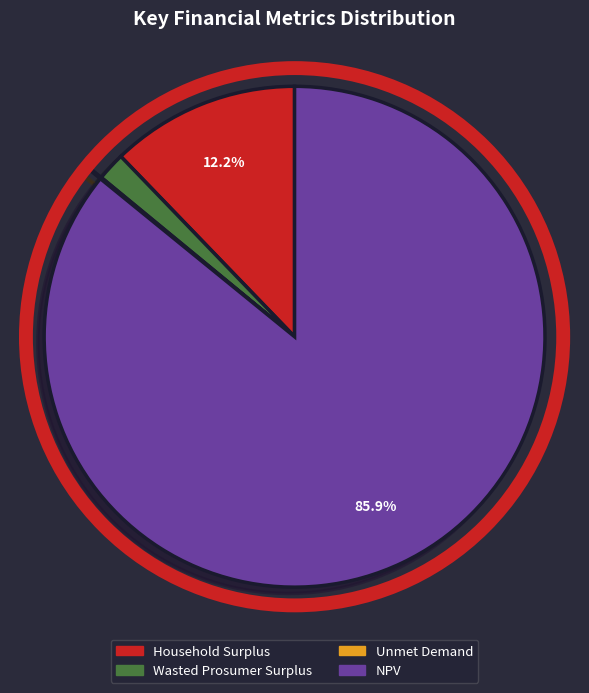

Between Household Surplus and Wasted Prosumer Surplus, which is larger?

Household Surplus